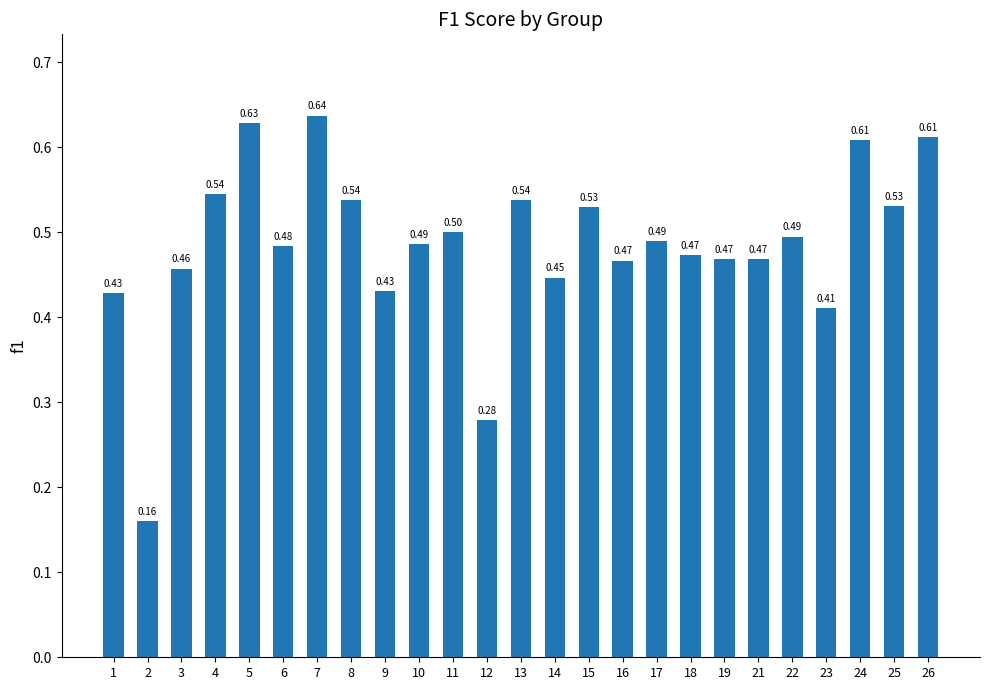

How many series are shown in this chart?

1